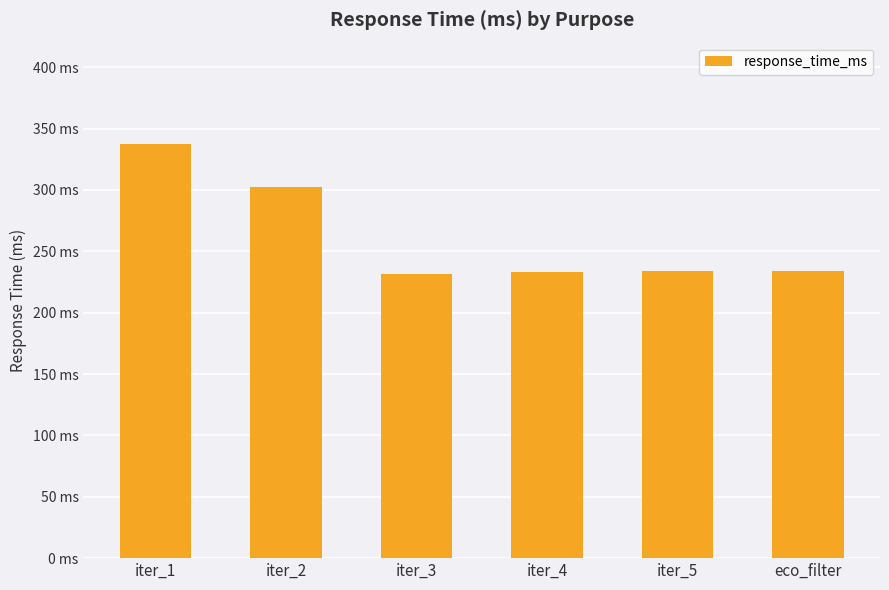

Does the chart contain any negative values?

No